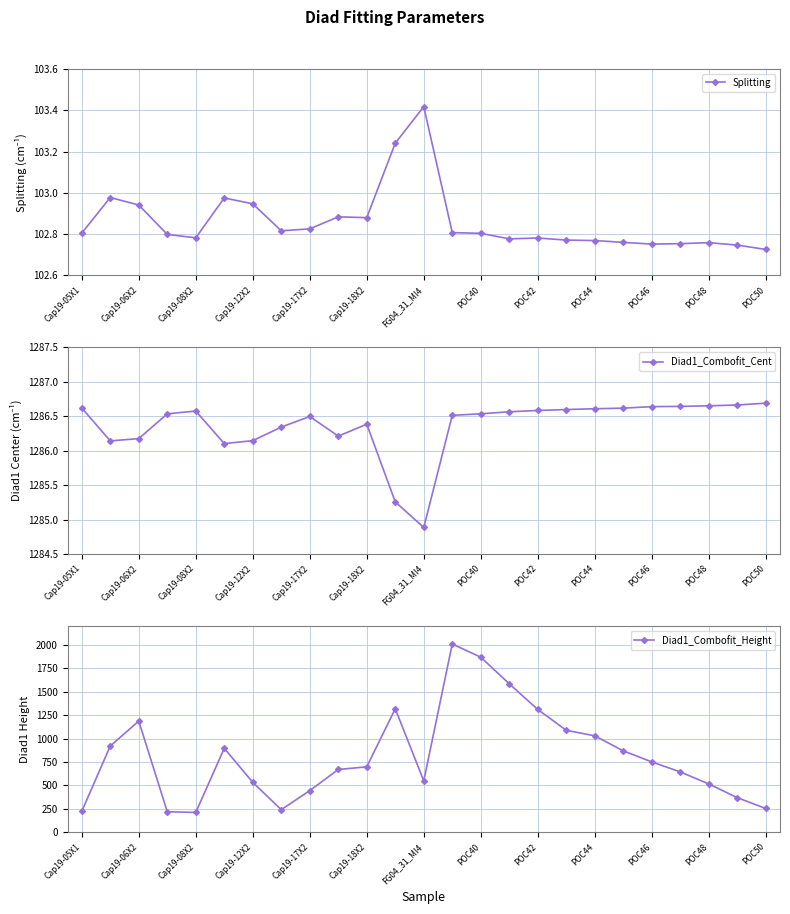

How many lines are shown in the chart?

3